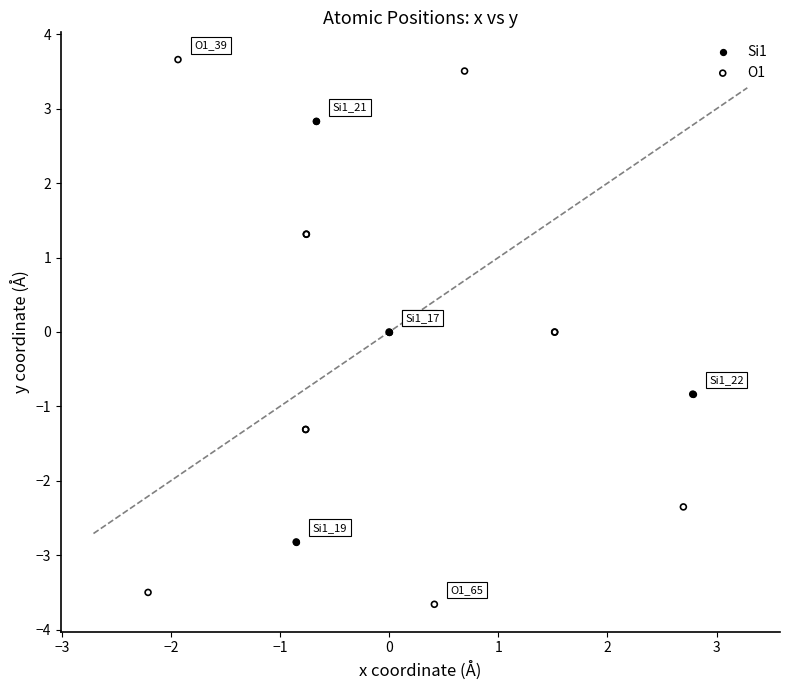

Which series has the widest spread of Y values?

O1